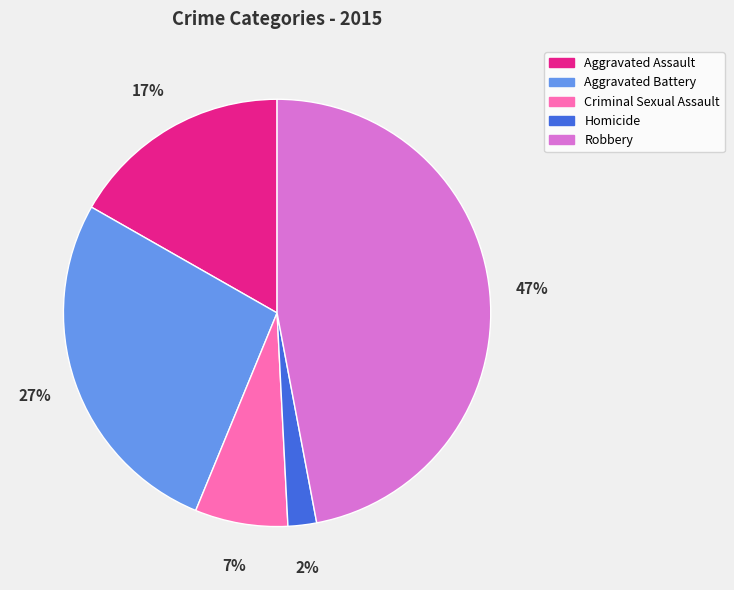

Is it true that Criminal Sexual Assault is 7% of the pie?

True